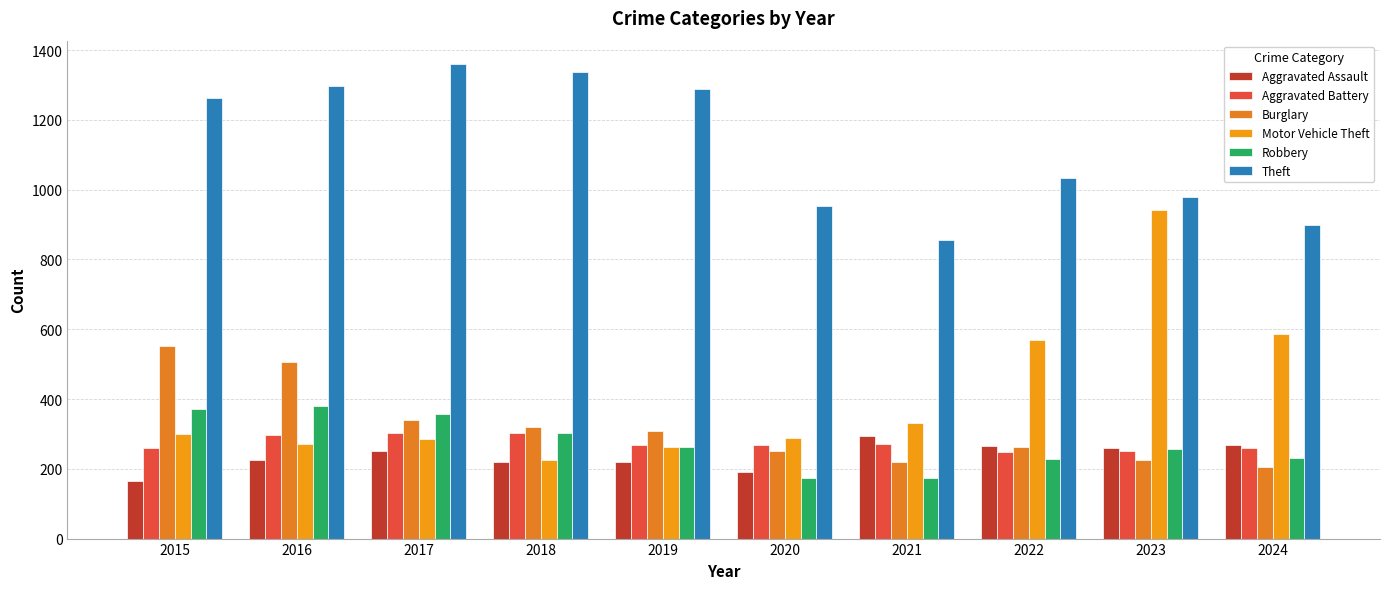

How many bars are there in total?

60